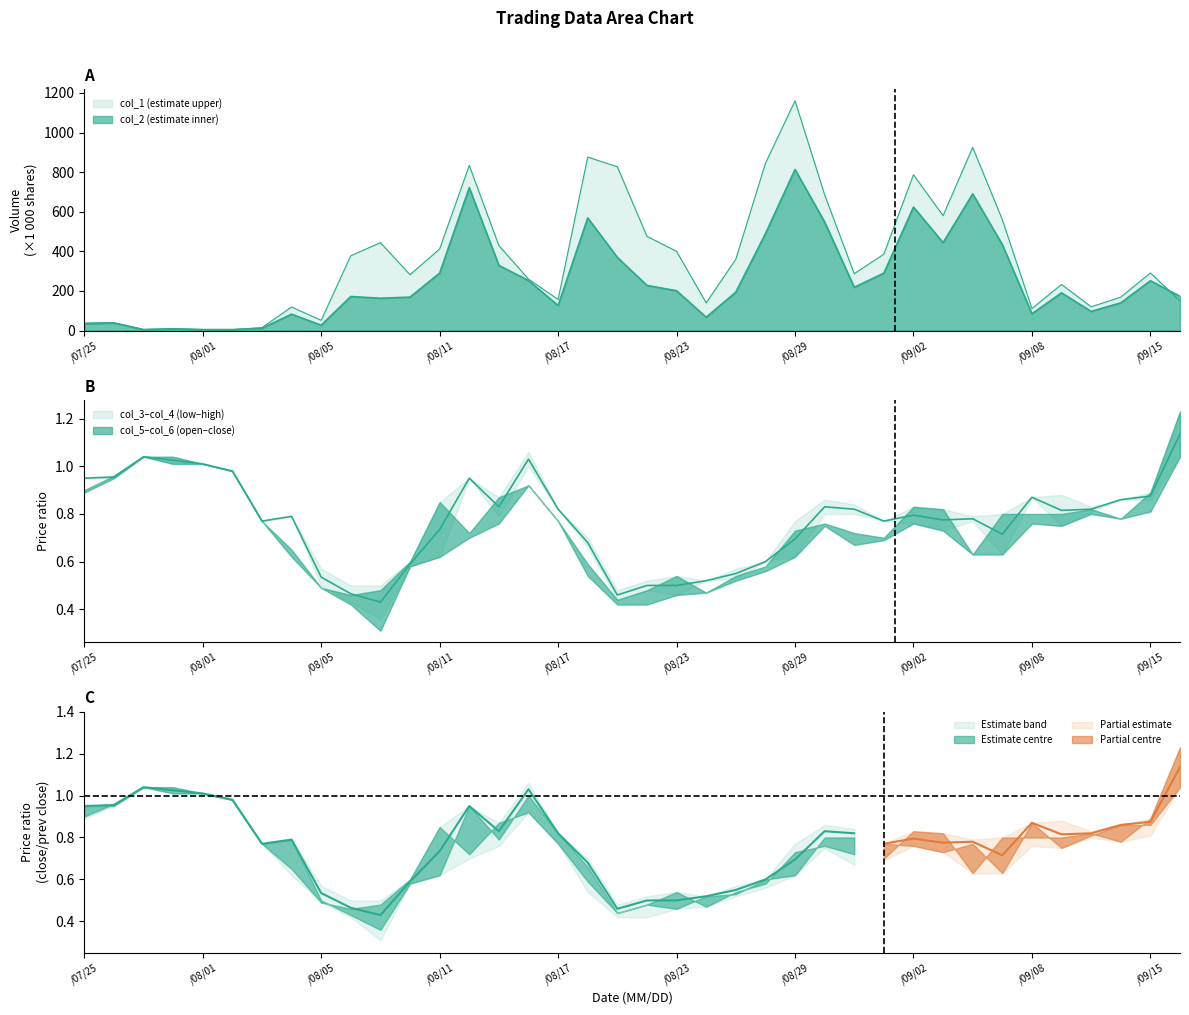

Which series has the largest total across all categories?

col_1